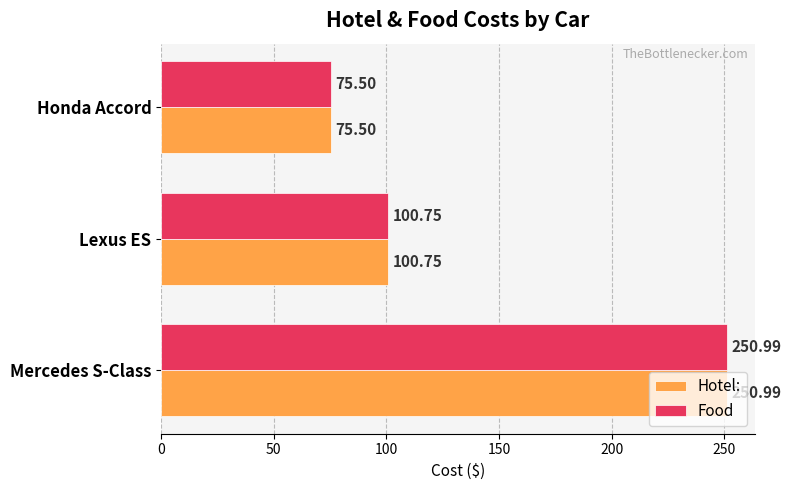

What is the difference between the maximum and minimum values in the Food series?

175.5